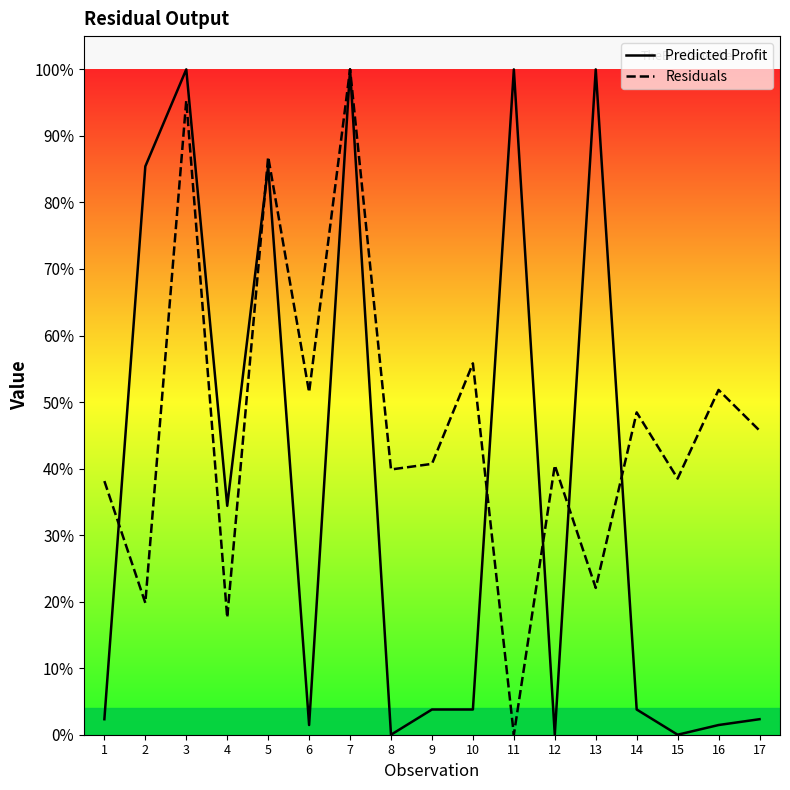

Which series has the largest total across all categories?

Residuals